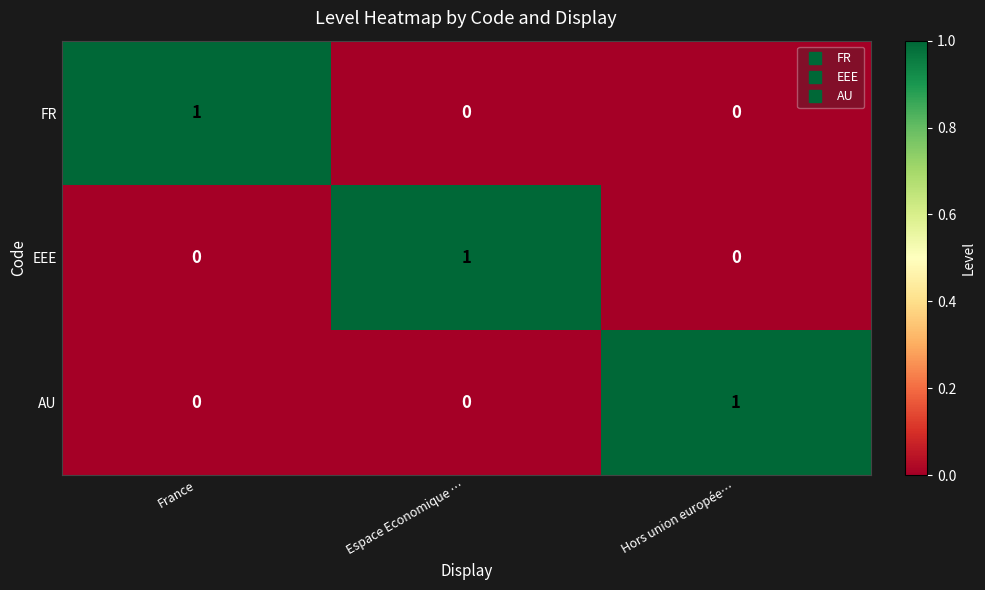

Reading right to left, extract all data points from this chart.

FR: 0	0	1
EEE: 0	1	0
AU: 1	0	0